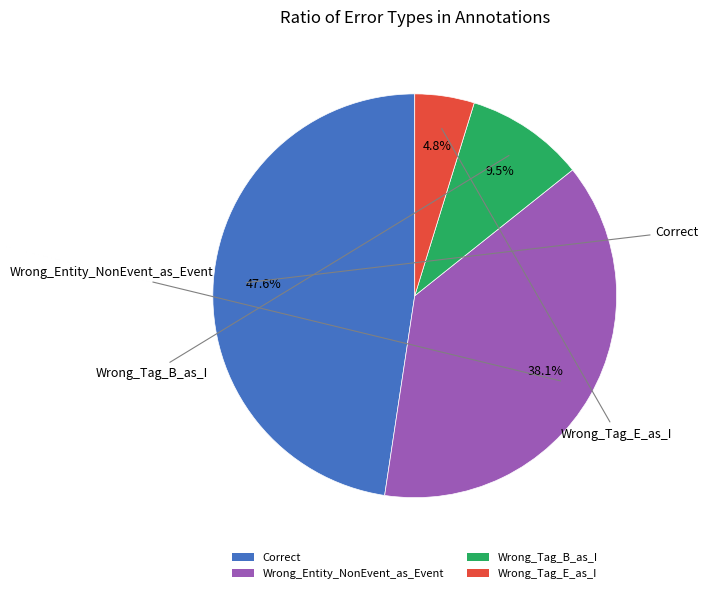

What is the total percentage of Wrong_Entity_NonEvent_as_Event and Wrong_Tag_B_as_I?

47.6%